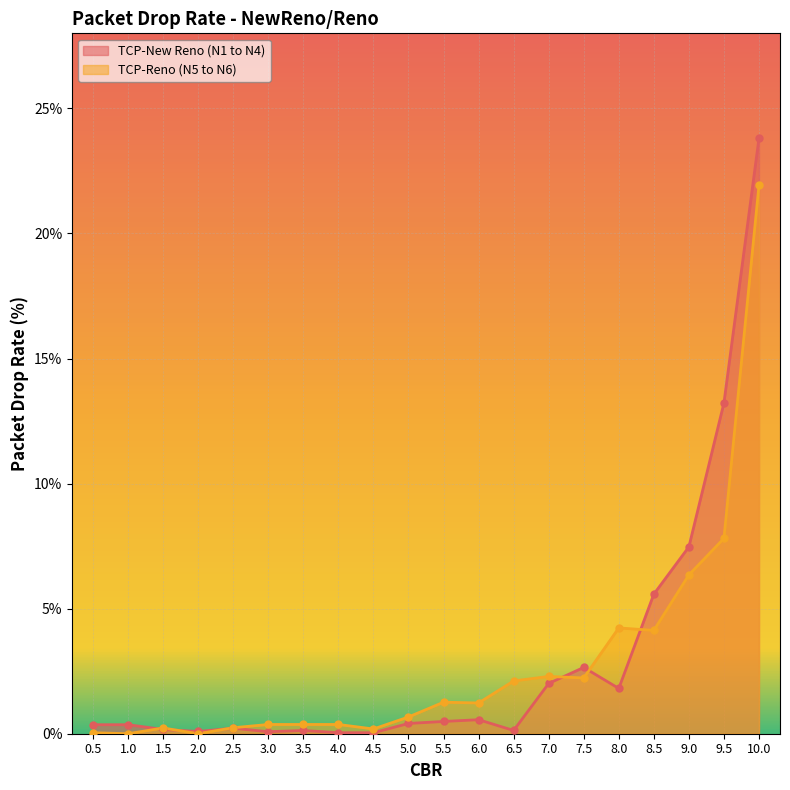

Which series reaches the minimum Y coordinate?

TCP-Reno (N5 to N6)